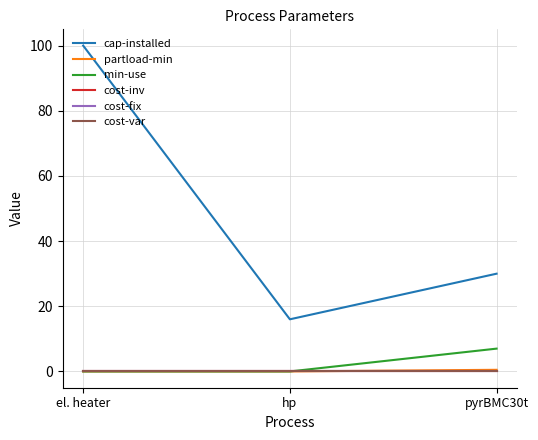

Does the chart have visible grid lines?

Yes